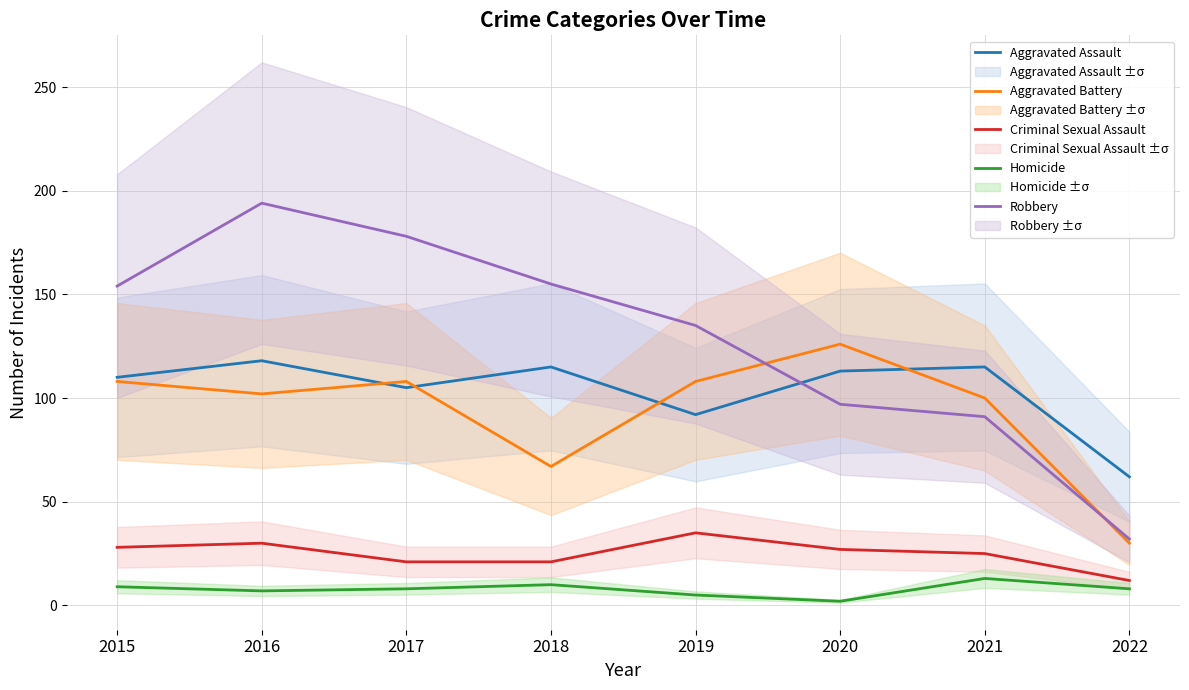

Reading left to right, list all the values displayed in this chart.

Aggravated Assault: 2015=110	2016=118	2017=105	2018=115	2019=92	2020=113	2021=115	2022=62
Aggravated Battery: 2015=108	2016=102	2017=108	2018=67	2019=108	2020=126	2021=100	2022=30
Criminal Sexual Assault: 2015=28	2016=30	2017=21	2018=21	2019=35	2020=27	2021=25	2022=12
Homicide: 2015=9	2016=7	2017=8	2018=10	2019=5	2020=2	2021=13	2022=8
Robbery: 2015=154	2016=194	2017=178	2018=155	2019=135	2020=97	2021=91	2022=32